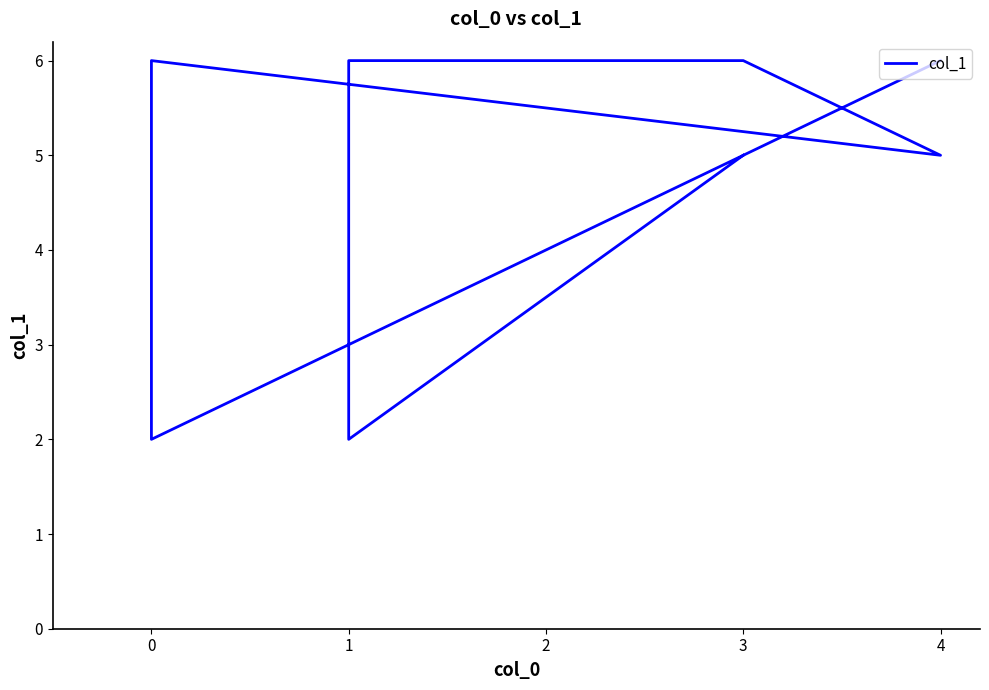

How many data points does each series have?

8